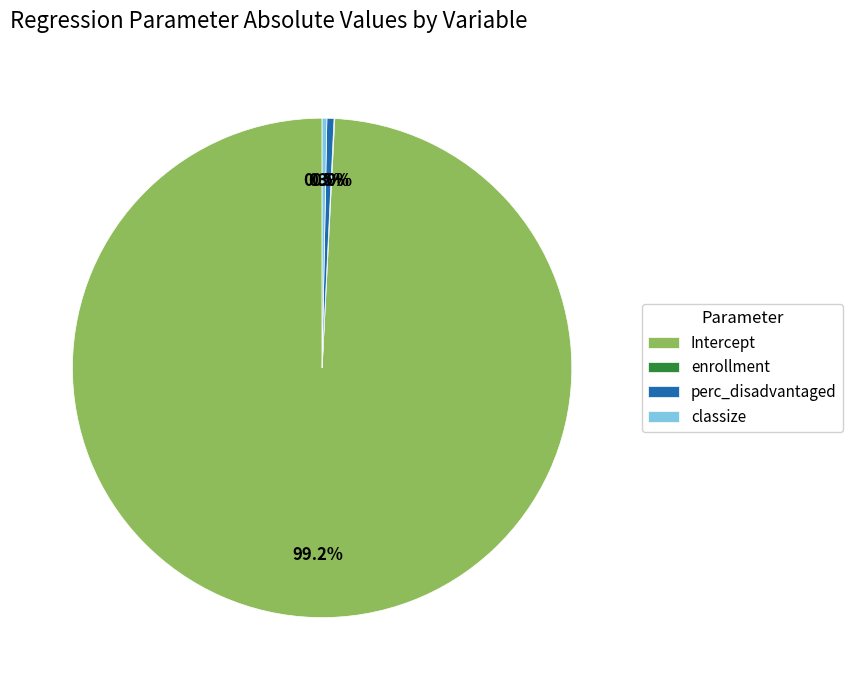

Is the sum of Intercept and classize greater than half?

Yes